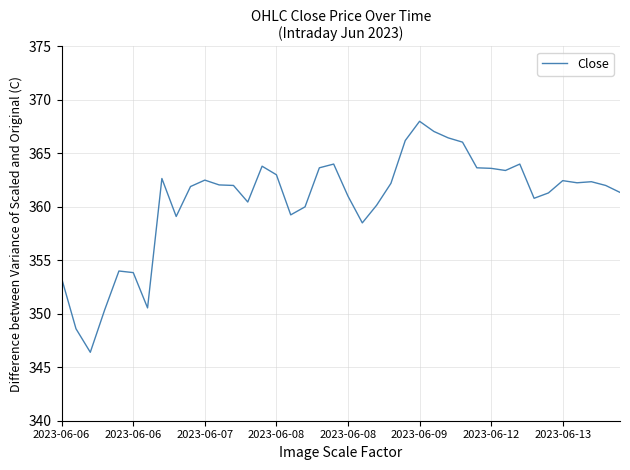

What is the minimum value shown in the chart?

346.4